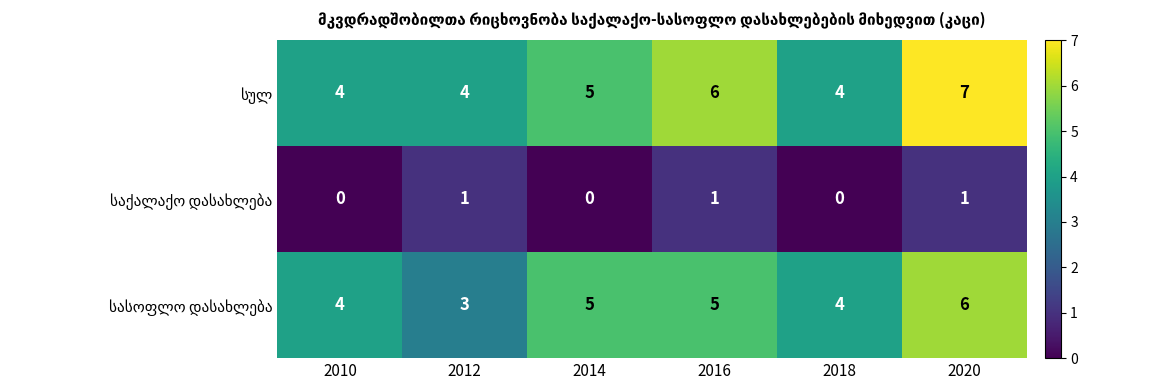

What is the spread (max minus min) of values at 2020?

6